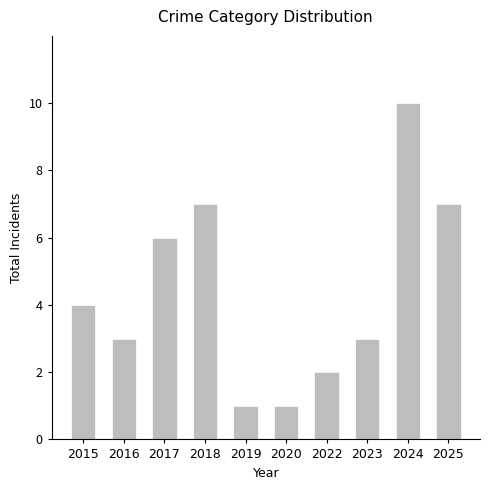

What is the difference between the maximum and minimum values?

9